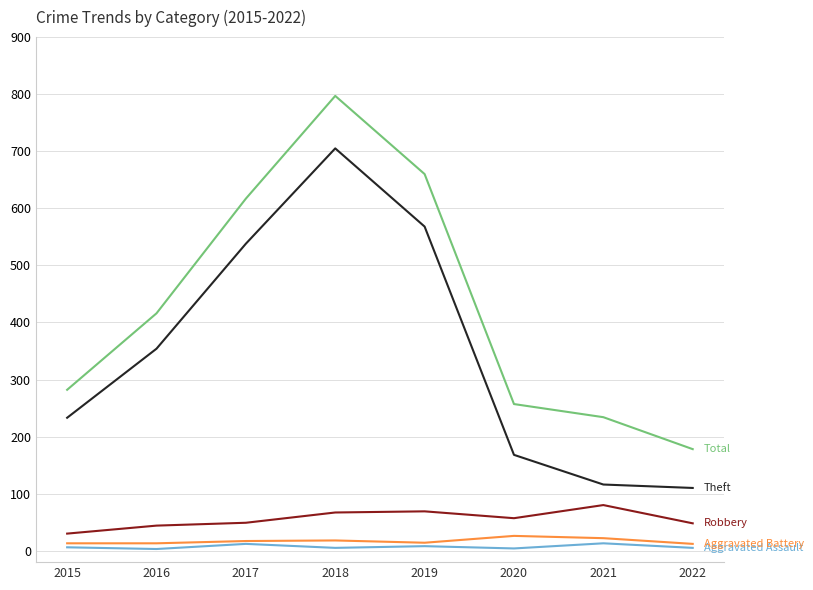

At which category is the sum across all series the highest?

2018